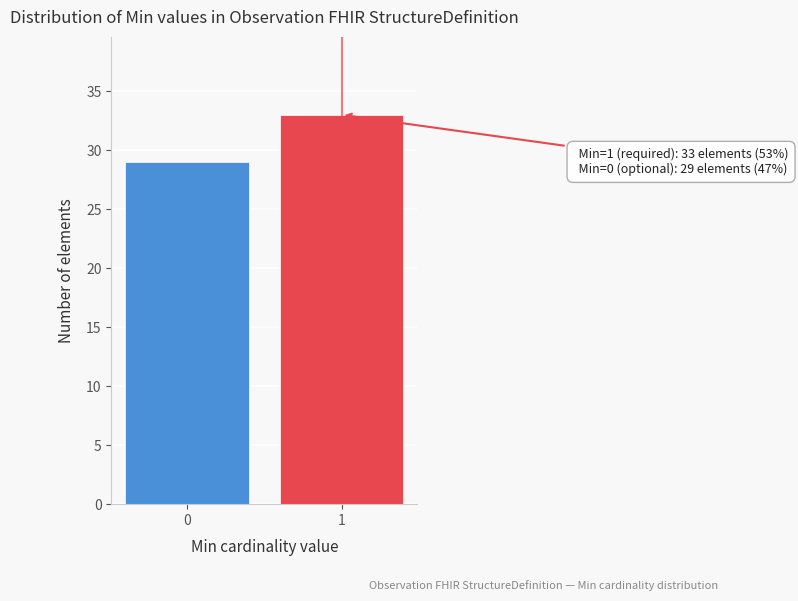

Reading left to right, what are all the values shown in this chart?

0=29	1=33